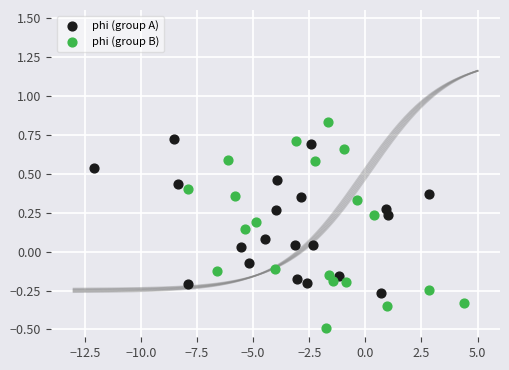

Which series reaches the minimum Y coordinate?

phi (group B)